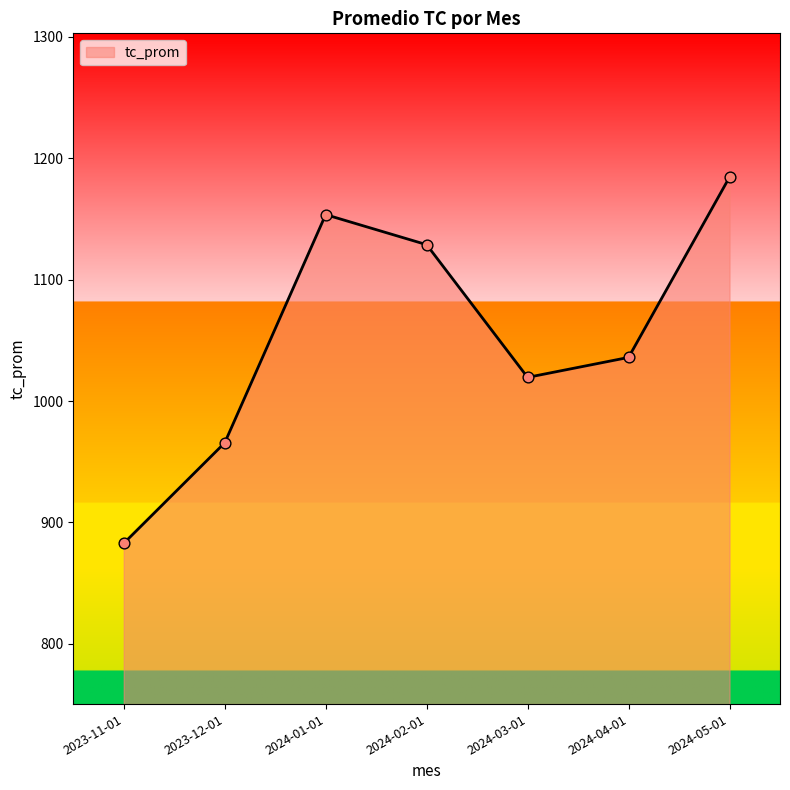

What is the change in value from 2024-01-01 to 2024-04-01?

-117.6